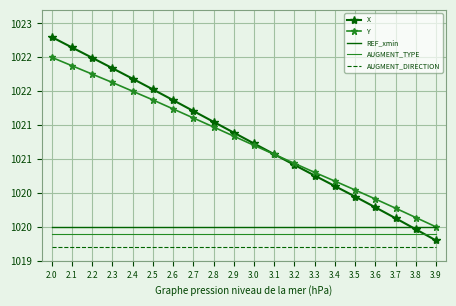

Which has a higher value, 3.1 or 2.7?

2.7